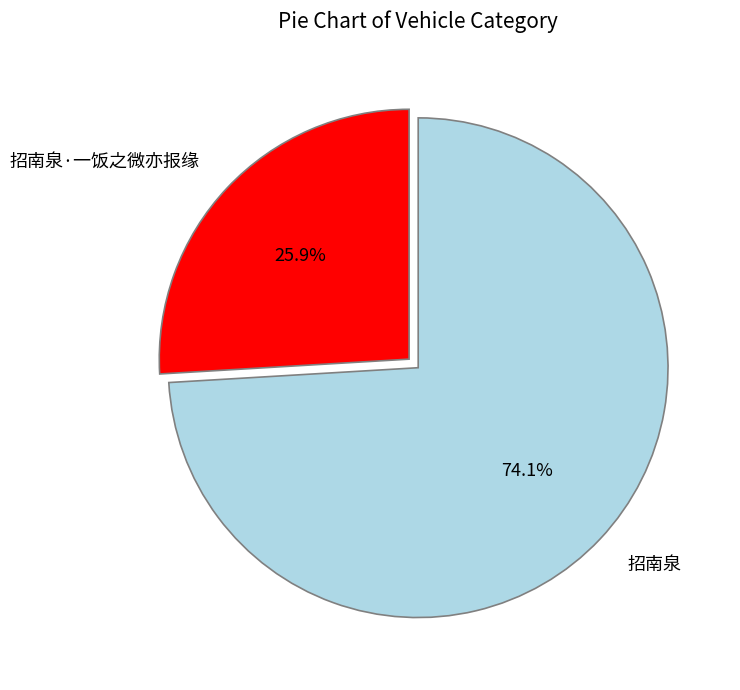

Which slice represents more than half of the pie?

招南泉